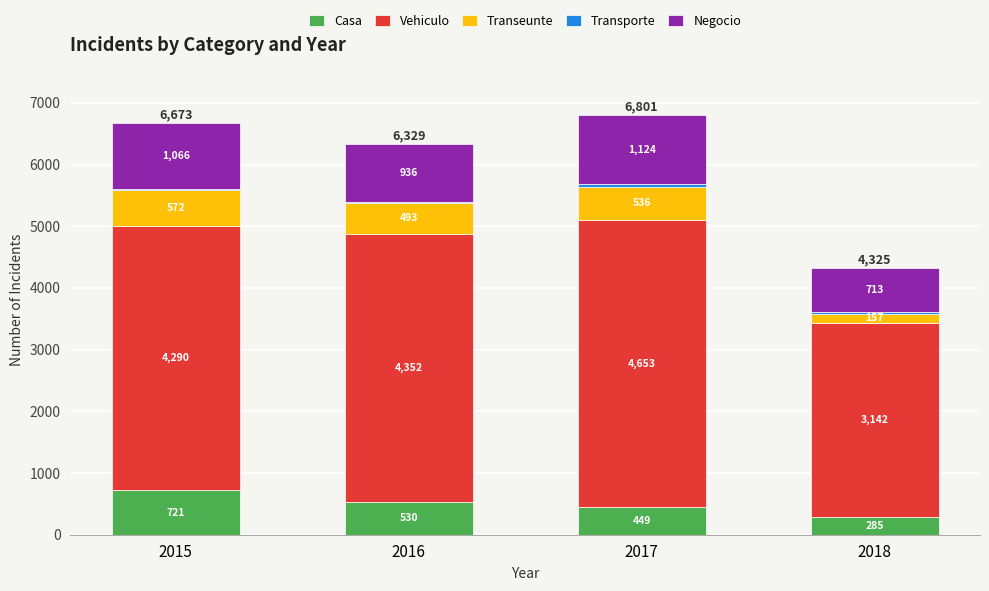

What is the total value across all series at 2015?

6673